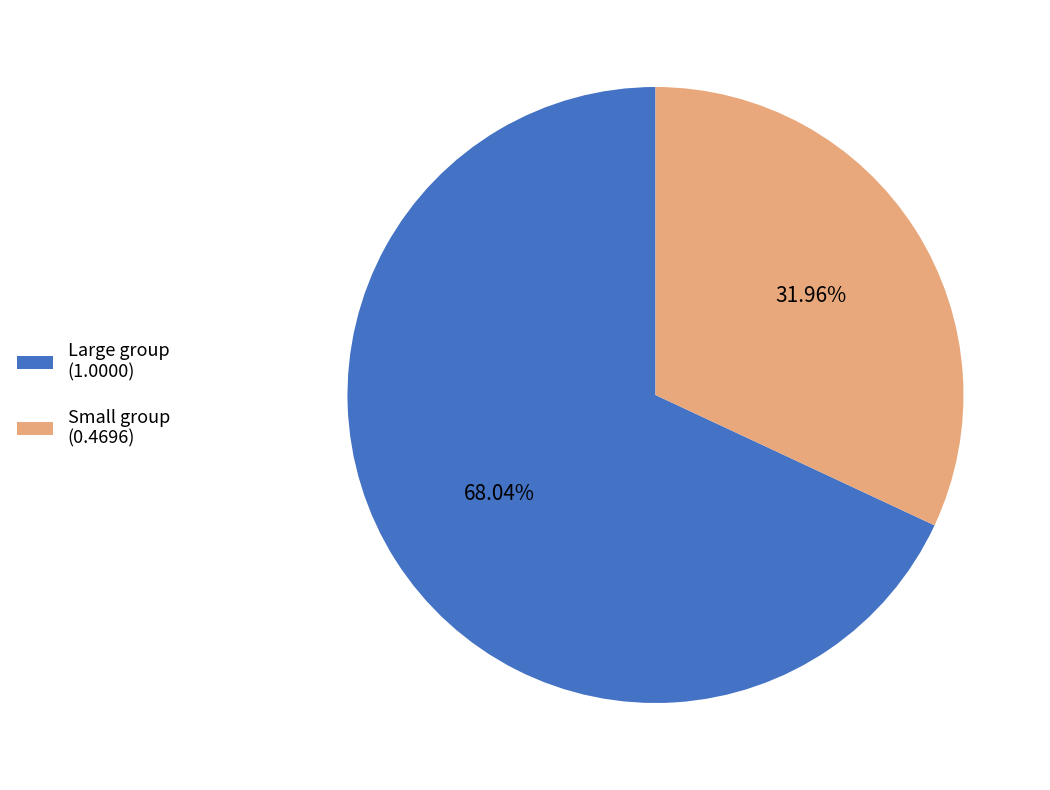

What is the smallest slice in the pie chart?

Small group (0.4696)